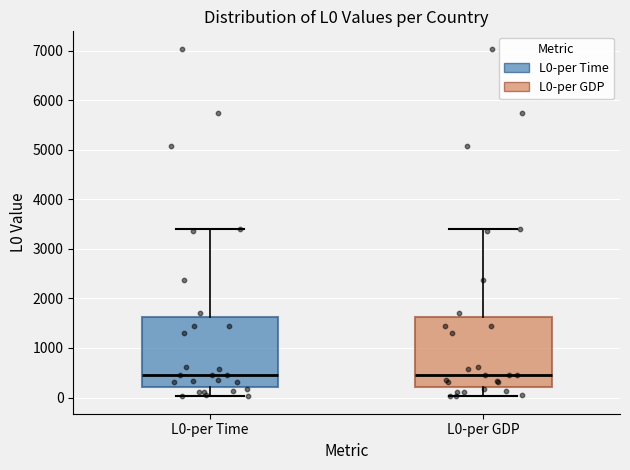

Where does the lower whisker of the box for L0-per GDP end on the y-axis? The values are not printed on the chart, so give them approximately, as read against the axis.

0